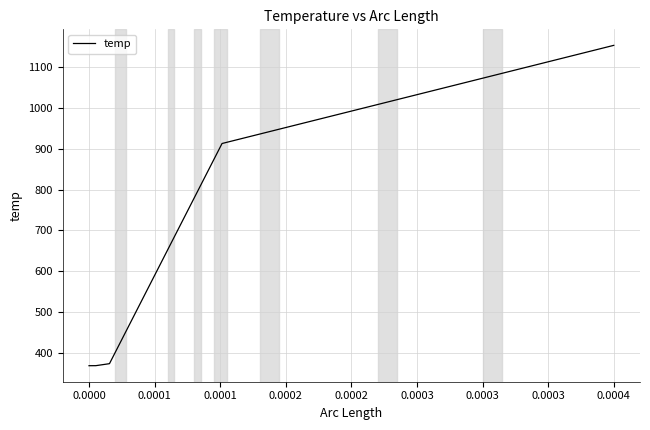

What is the maximum value shown in the chart?

1152.7